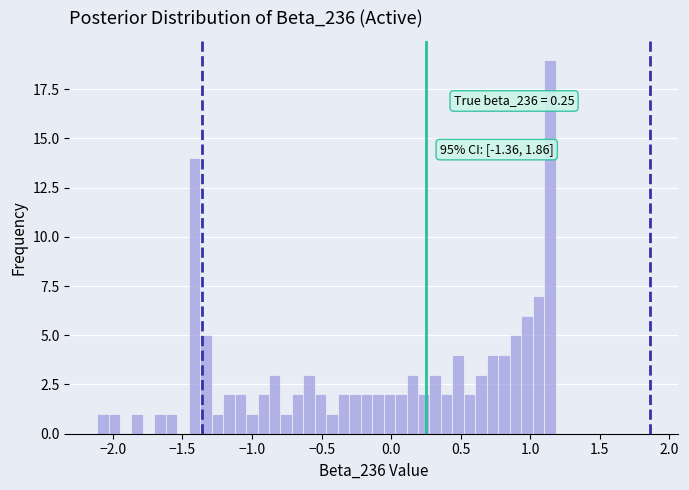

Around what value on the x-axis is the tallest bar? Give the approximate position of its centre, as read against the axis.

1.15